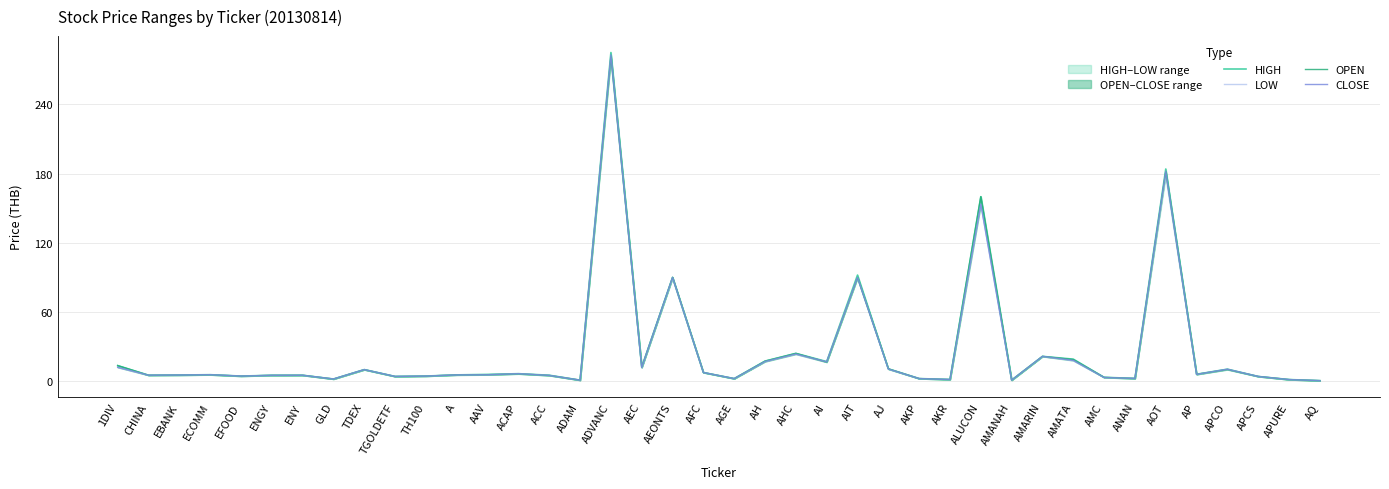

How many data points in LOW are less than 5?

15